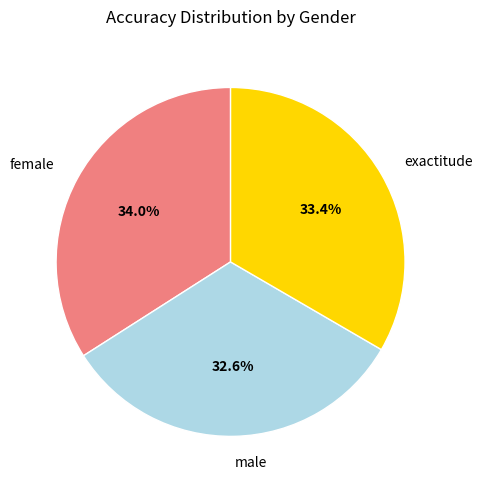

To the nearest percent, what is the difference between the female and exactitude slice percentages?

1%